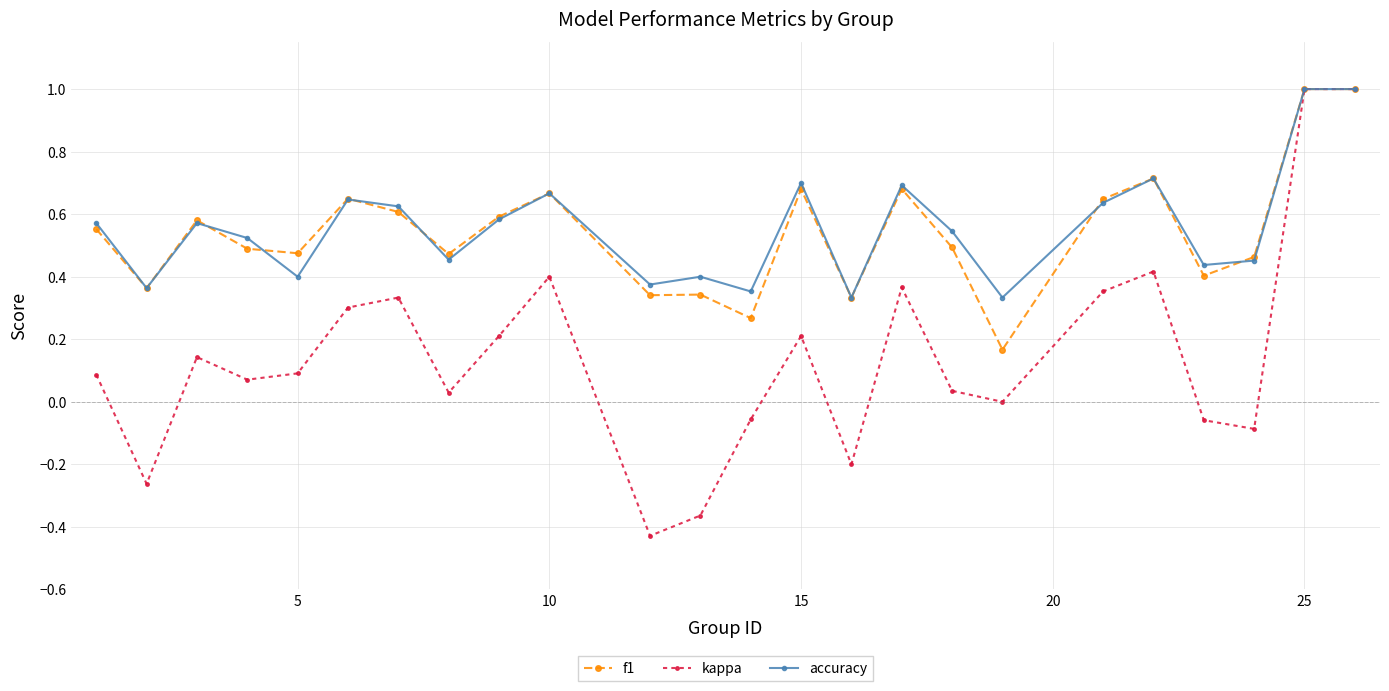

Which series has the largest range (max minus min)?

kappa